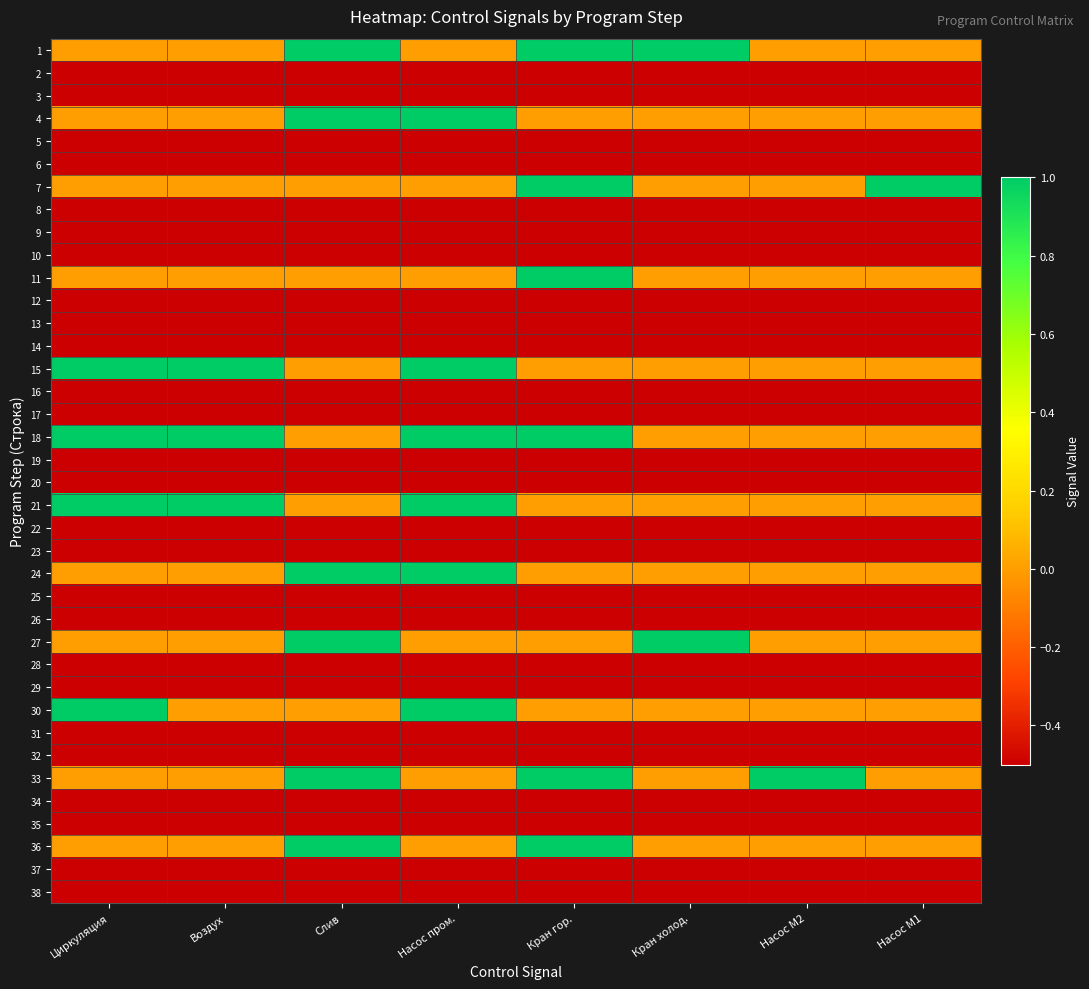

How many series are shown in this chart?

38